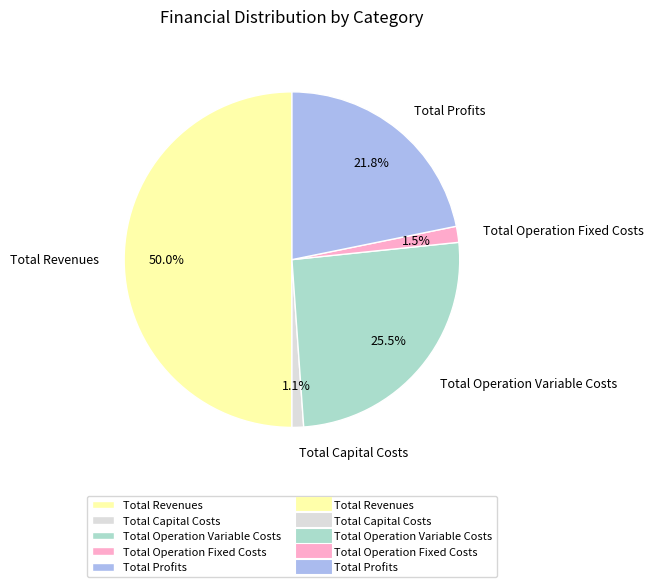

To the nearest percent, what is the combined percentage of Total Revenues and Total Operation Fixed Costs?

52%